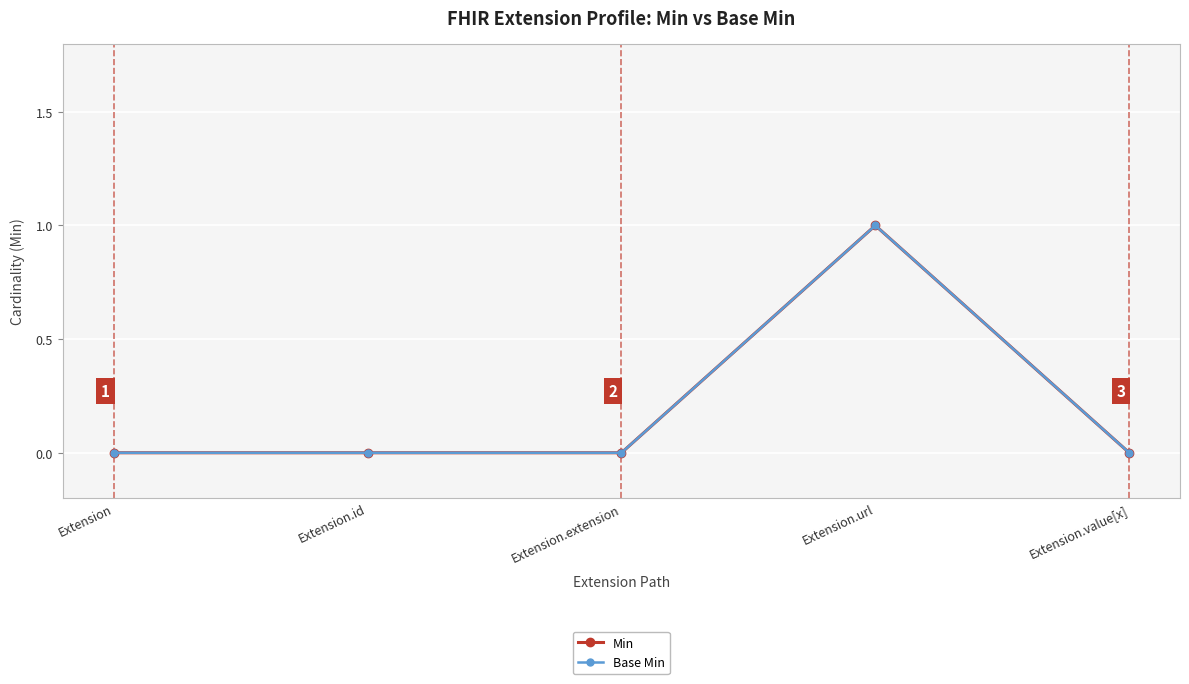

Is this an area chart (filled region under the line)?

No